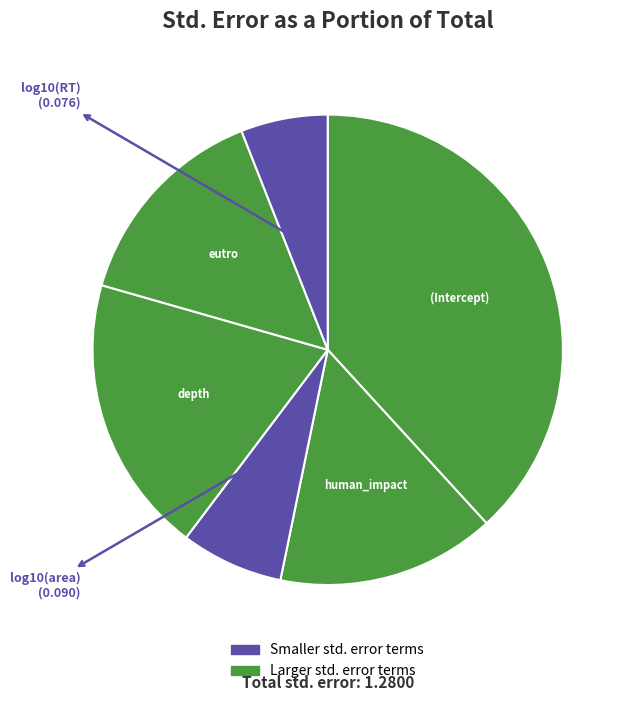

Which slice is the largest?

(Intercept)